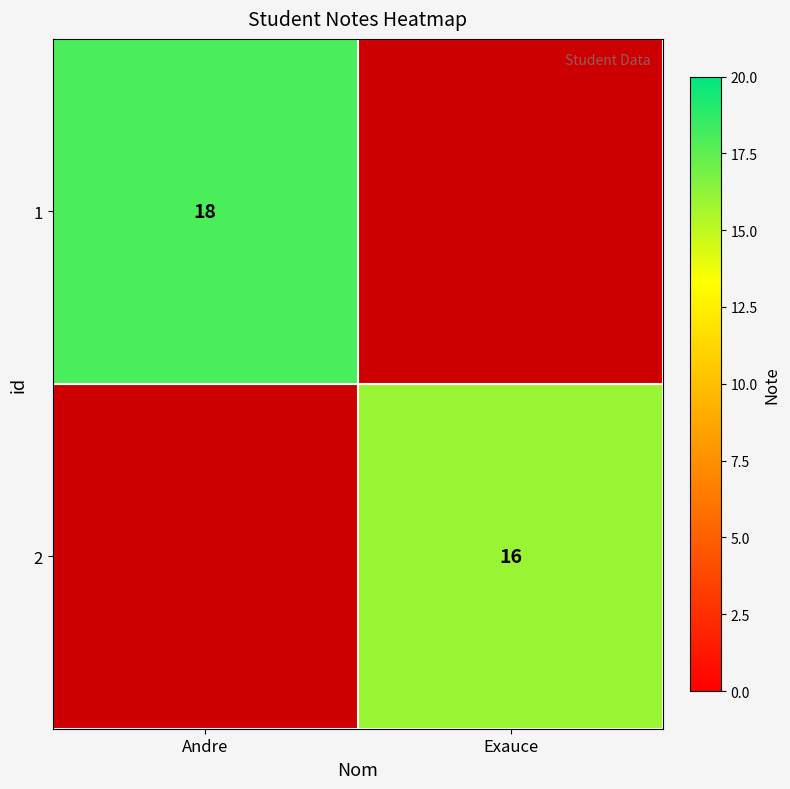

Is it true that 1 equals 28.8 at Andre?

False